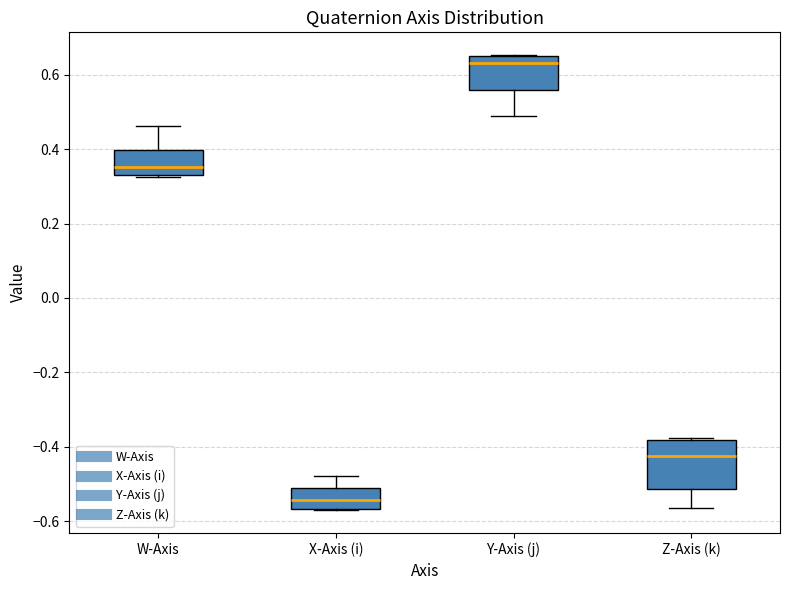

Where is the lower edge of the box for W-Axis on the y-axis? The values are not printed on the chart, so give them approximately, as read against the axis.

0.34